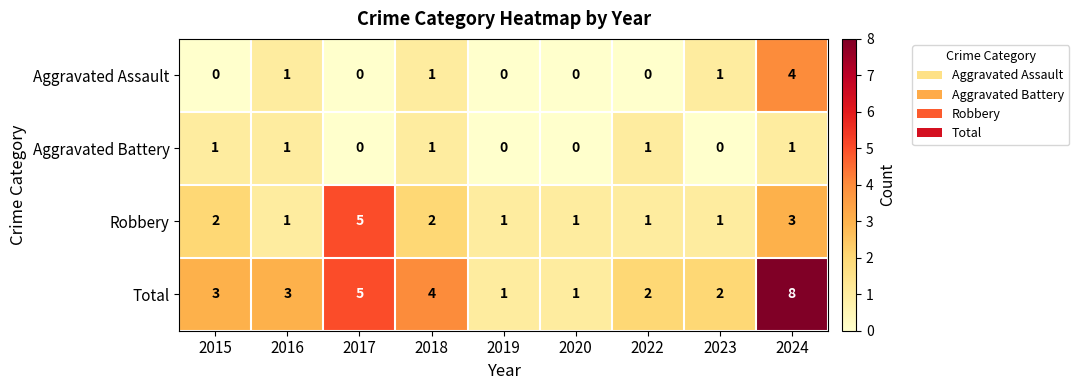

Count the Aggravated Assault values in the range 0 to 1.

8